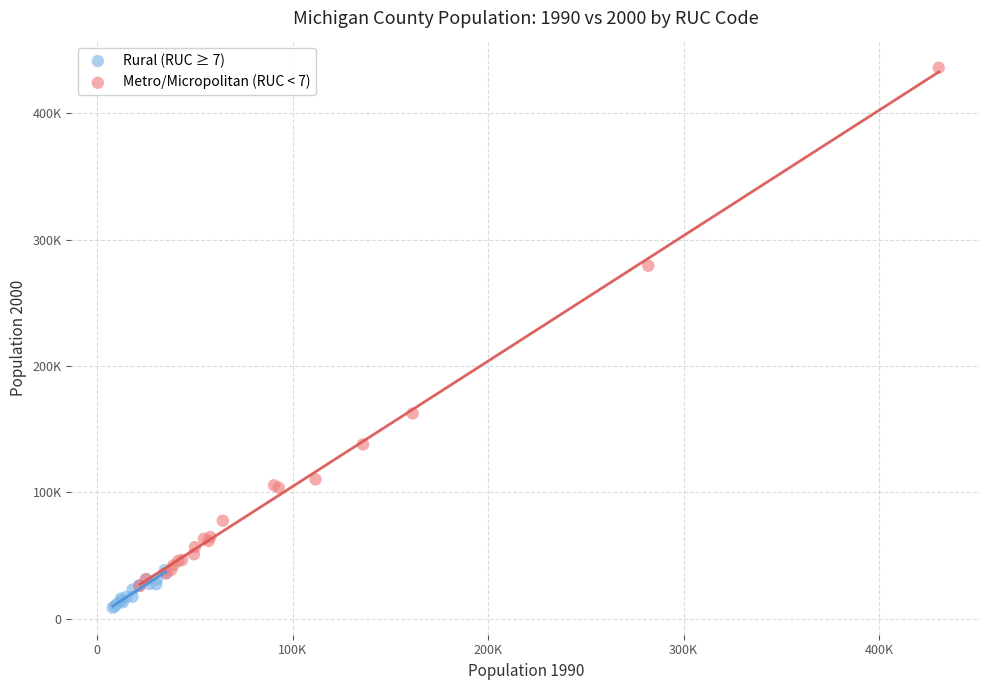

What are all the series names shown in the legend?

Rural (RUC ≥ 7), Metro/Micropolitan (RUC < 7)